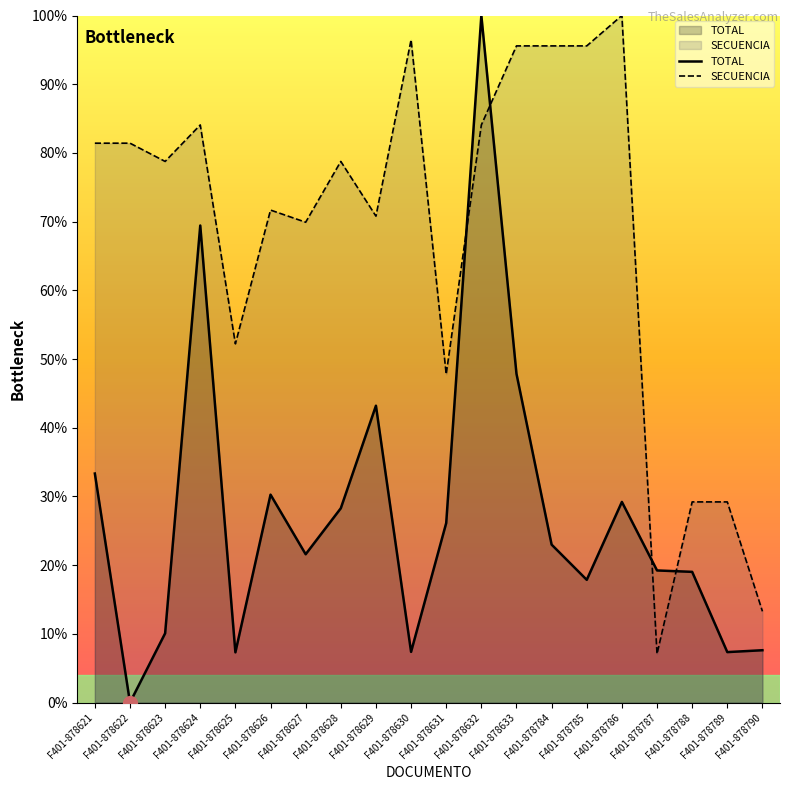

Rank the series by their average value, from lowest to highest.

TOTAL, SECUENCIA